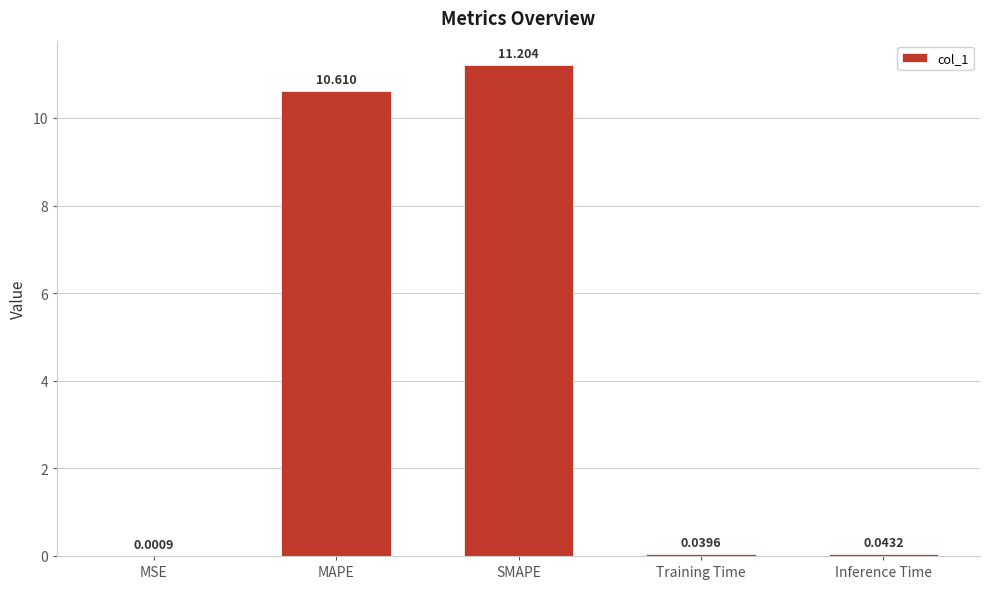

Which has a higher value, Training Time or SMAPE?

SMAPE